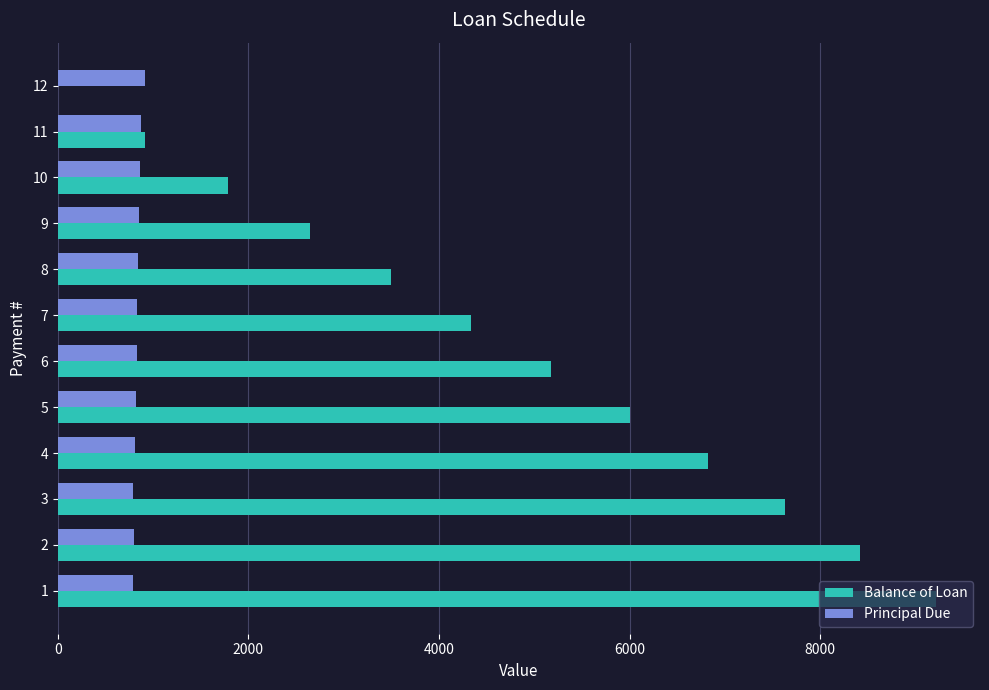

What are all the series names shown in the legend?

Balance of Loan, Principal Due